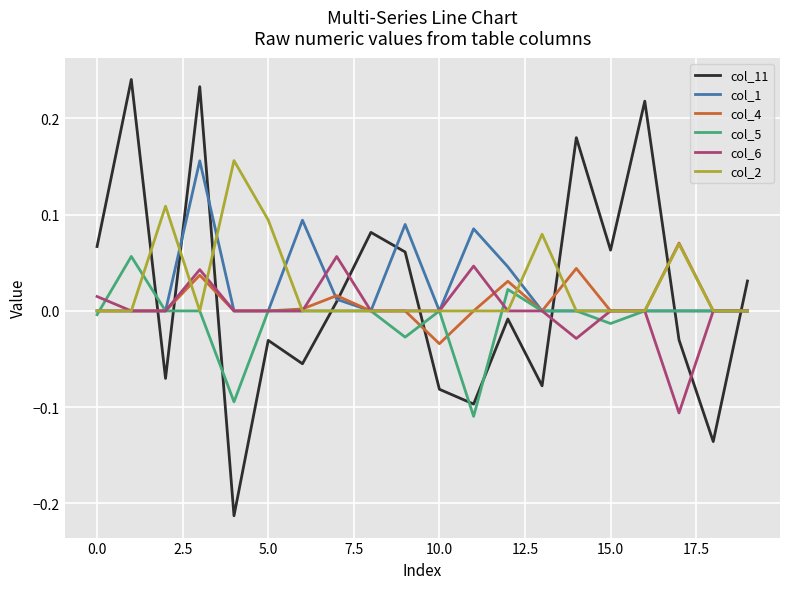

True or false: col_5 has more than 0 points higher than both neighbors.

True